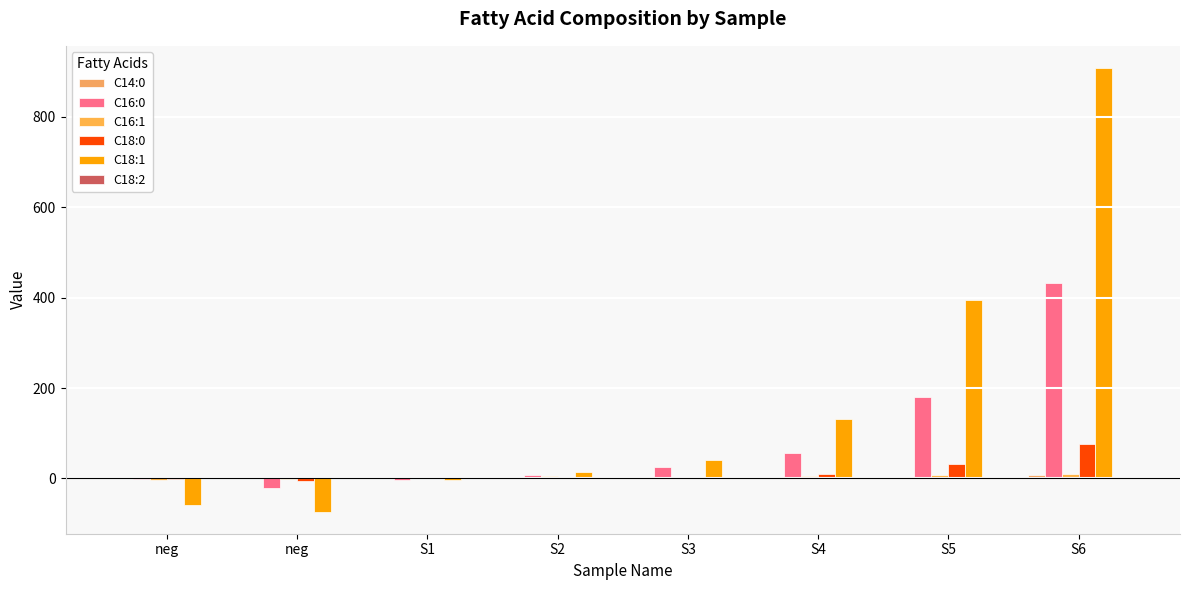

How many groups of bars are there?

8